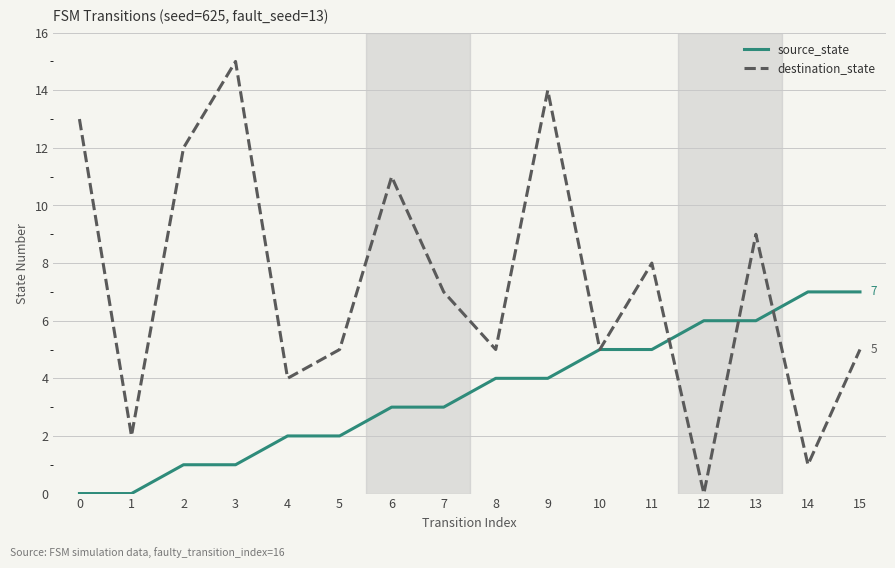

Does the chart display data point markers on the line(s)?

No